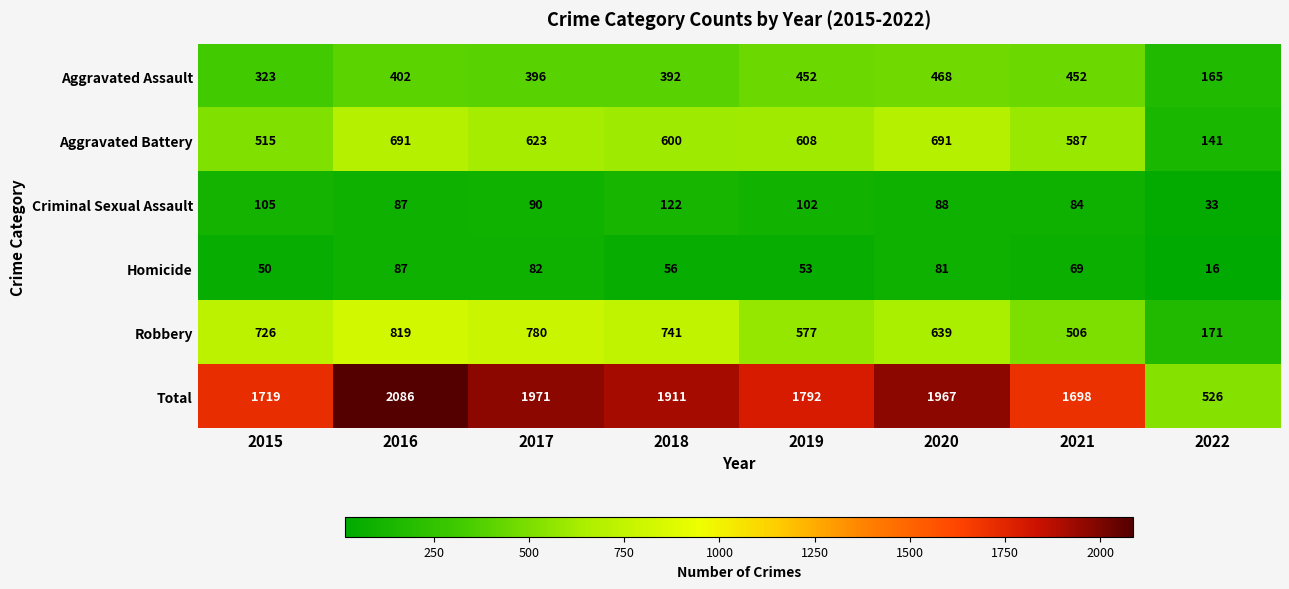

What is the difference between the second highest and second lowest values in the Homicide series?

32